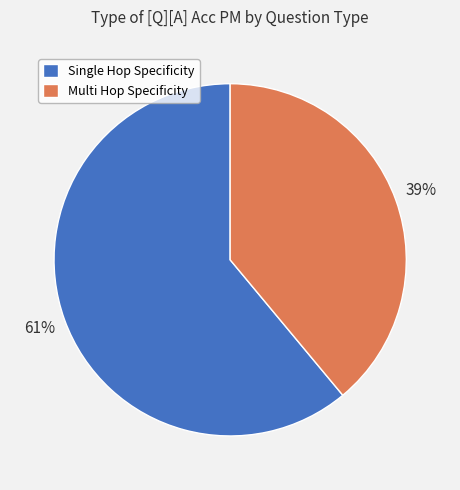

Is there any slice that represents more than half of the pie?

Yes